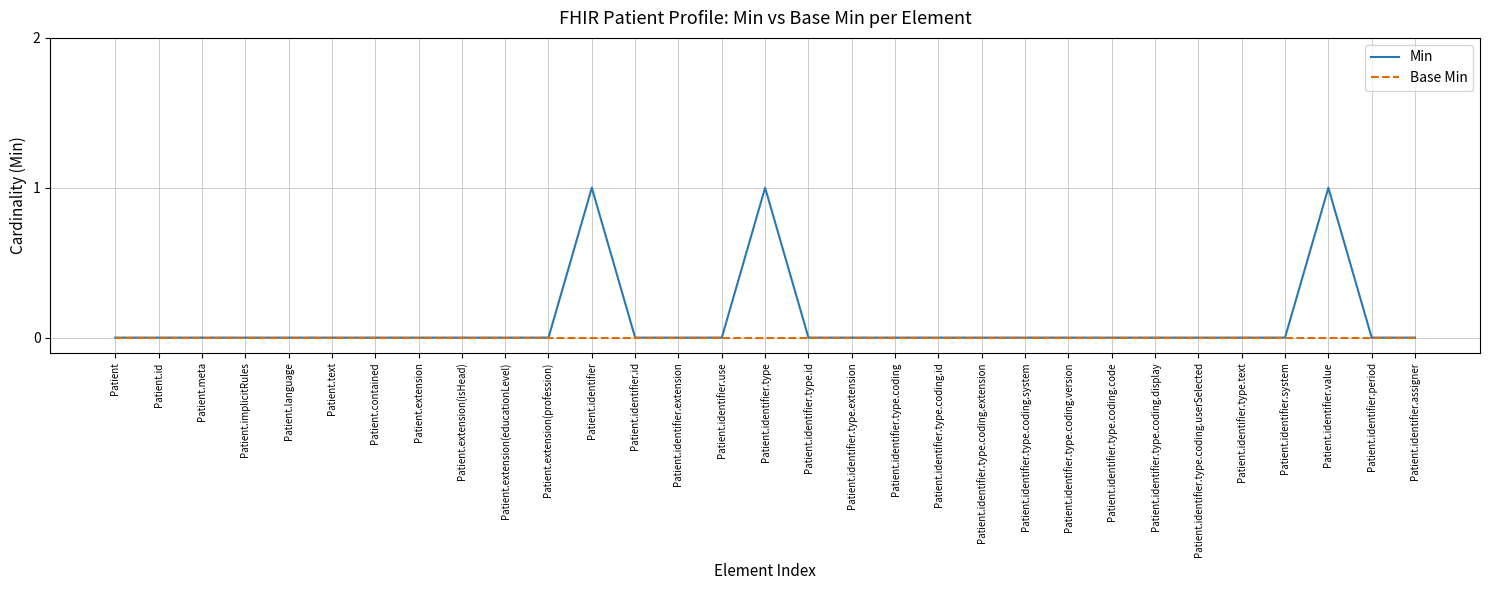

What position from the left is Patient.identifier.type.coding.code?

24